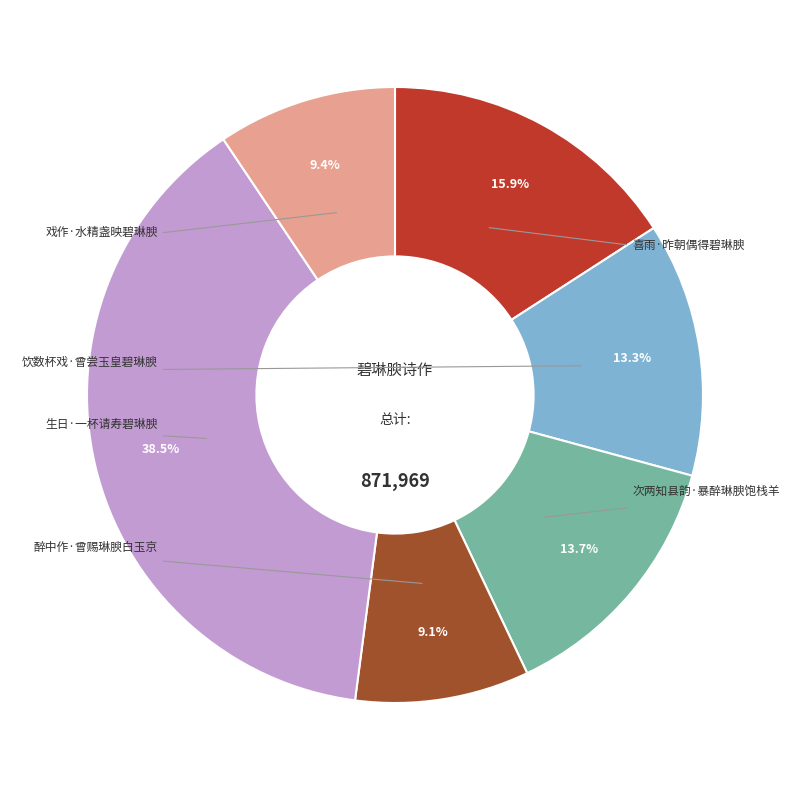

Count the number of slices in the pie.

6